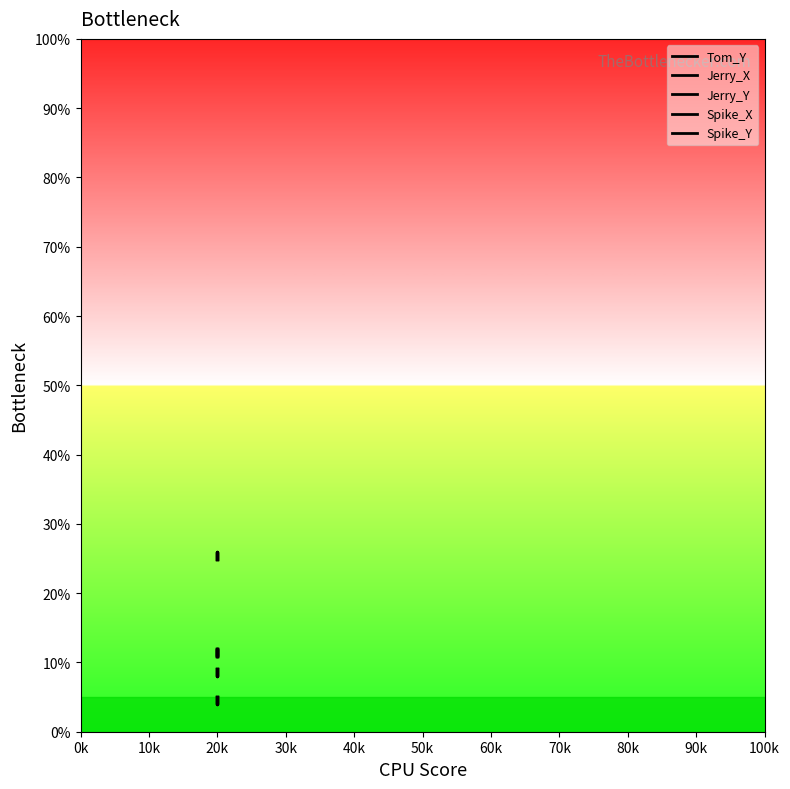

Is the value of Spike_Y at 20k greater than the value of Spike_X at 20k?

Yes